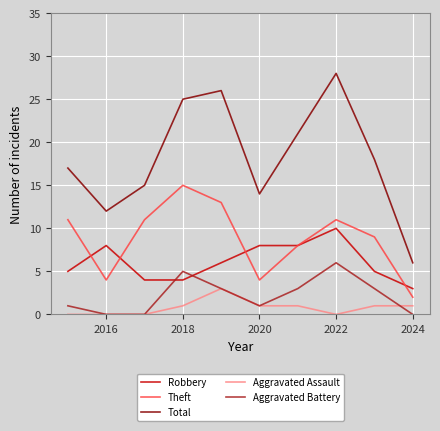

True or false: Aggravated Assault and Robbery intersect in this chart.

False